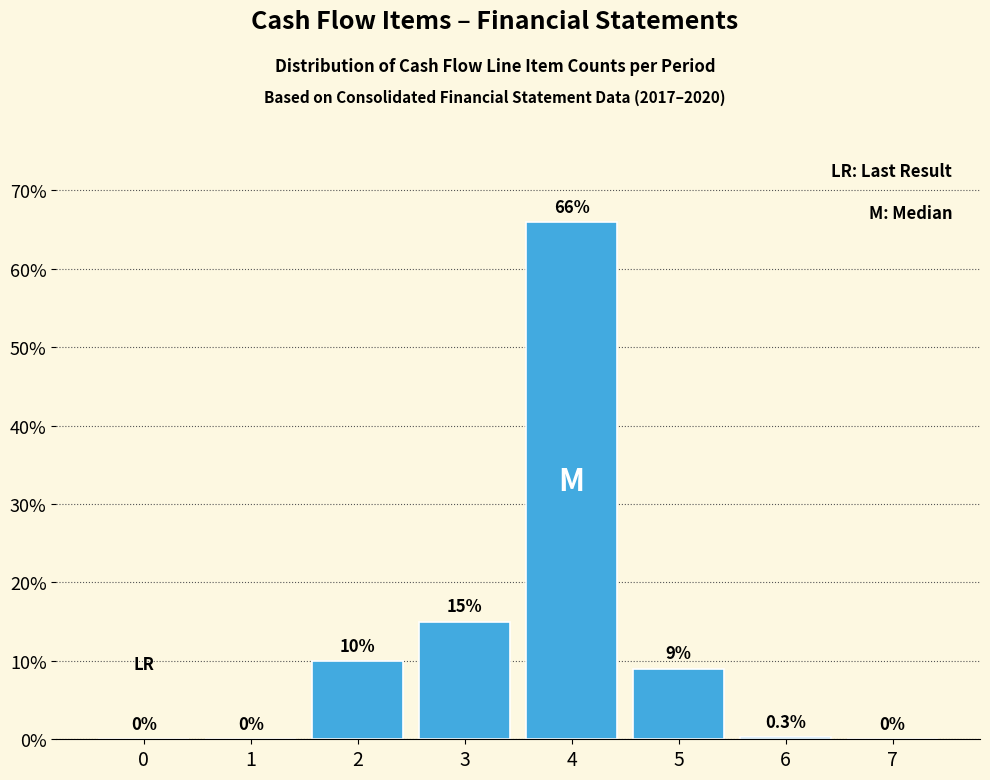

Reading right to left, what are all the values shown in this chart?

7=0.0	6=0.3	5=9.0	4=66.0	3=15.0	2=10.0	1=0.0	0=0.0